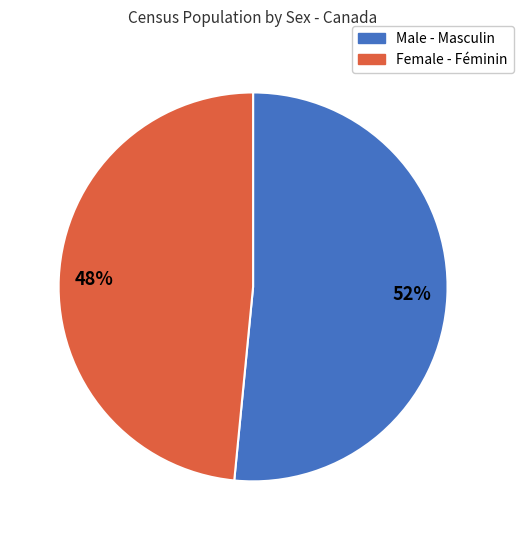

Count the number of slices in the pie.

2